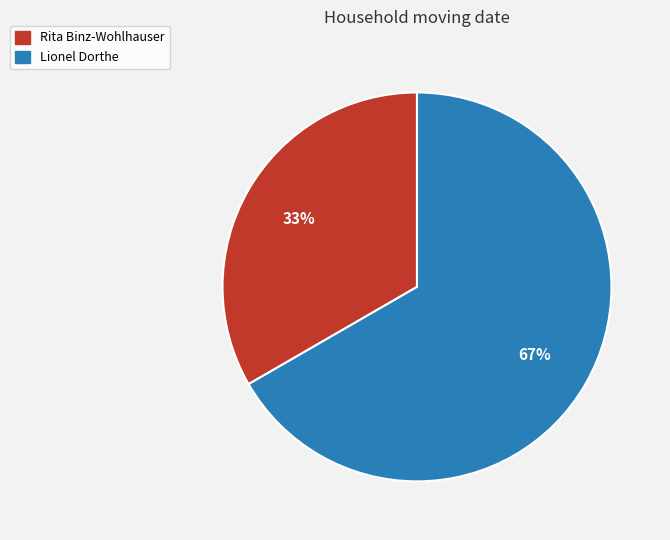

True or false: Rita Binz-Wohlhauser accounts for 22% of the total.

False